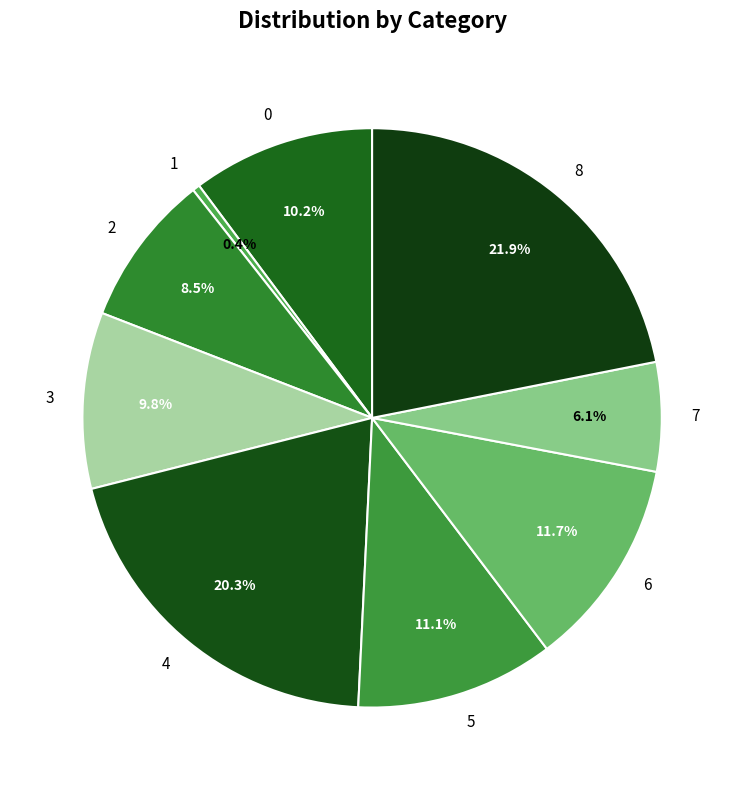

The 4 slice represents 13% of the pie. True or false?

False